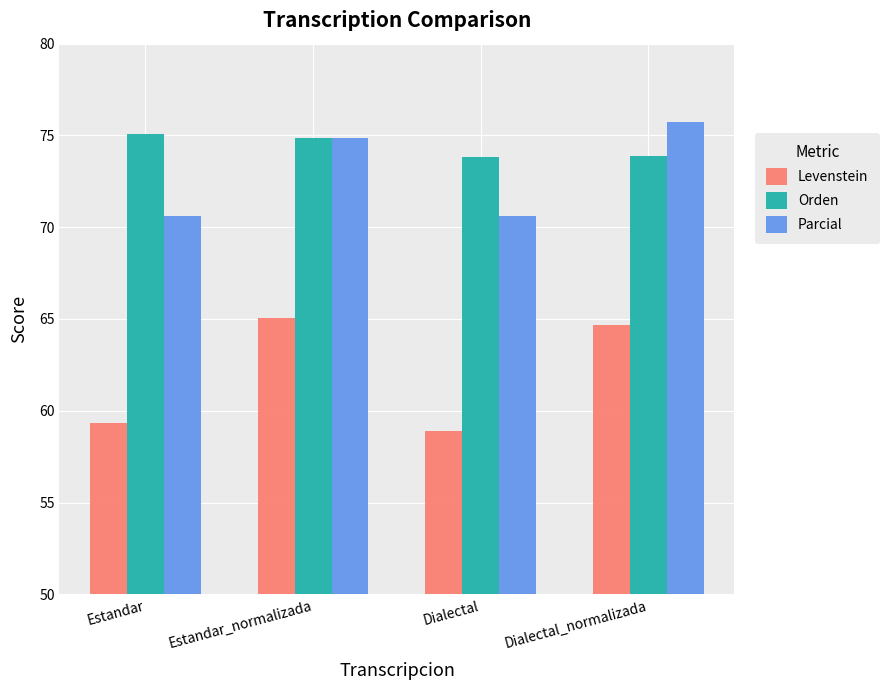

What is the difference between the maximum and minimum values in the Parcial series?

5.1